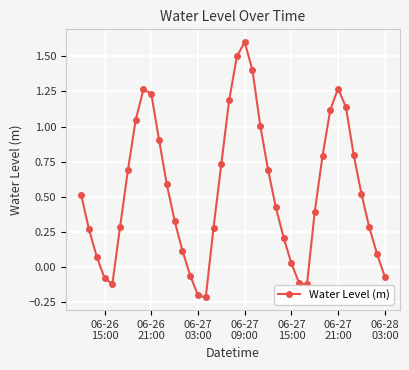

How many points are lower than both their immediate neighbors (excluding endpoints)?

3